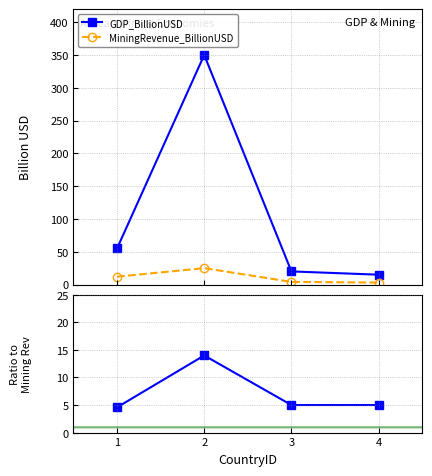

True or false: MiningRevenue_BillionUSD has more than 0 interior local peaks.

True